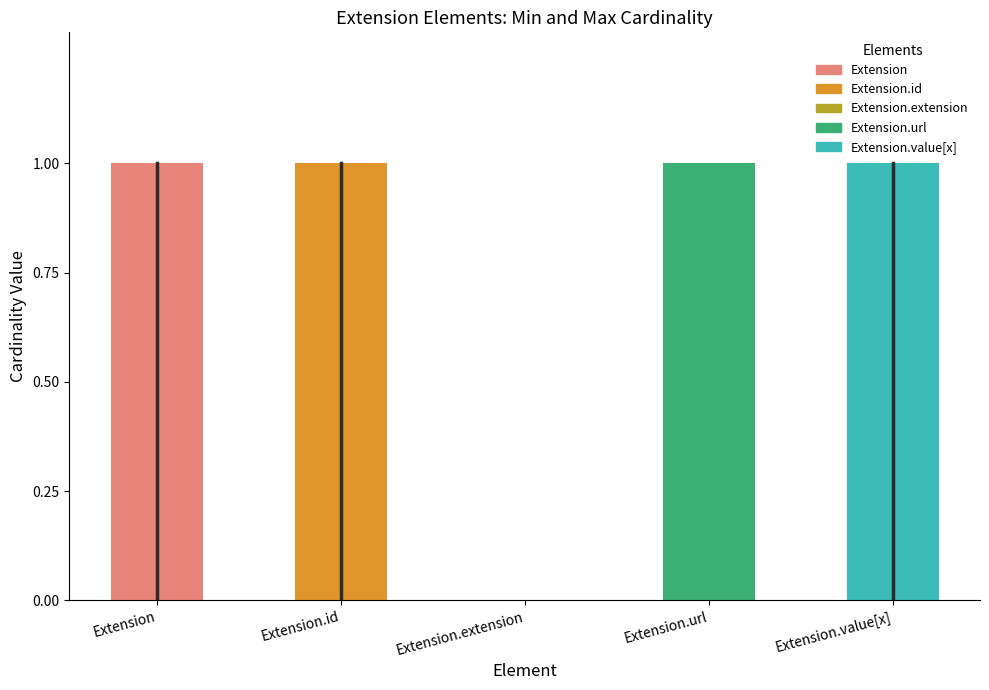

What is the average value of the Max Cardinality (numeric) series?

1